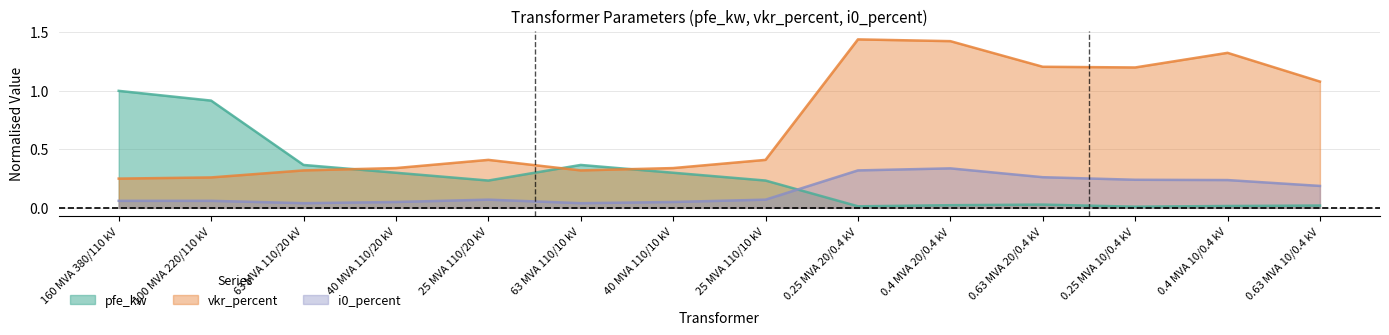

What are all the series names shown in the legend?

pfe_kw, vkr_percent, i0_percent